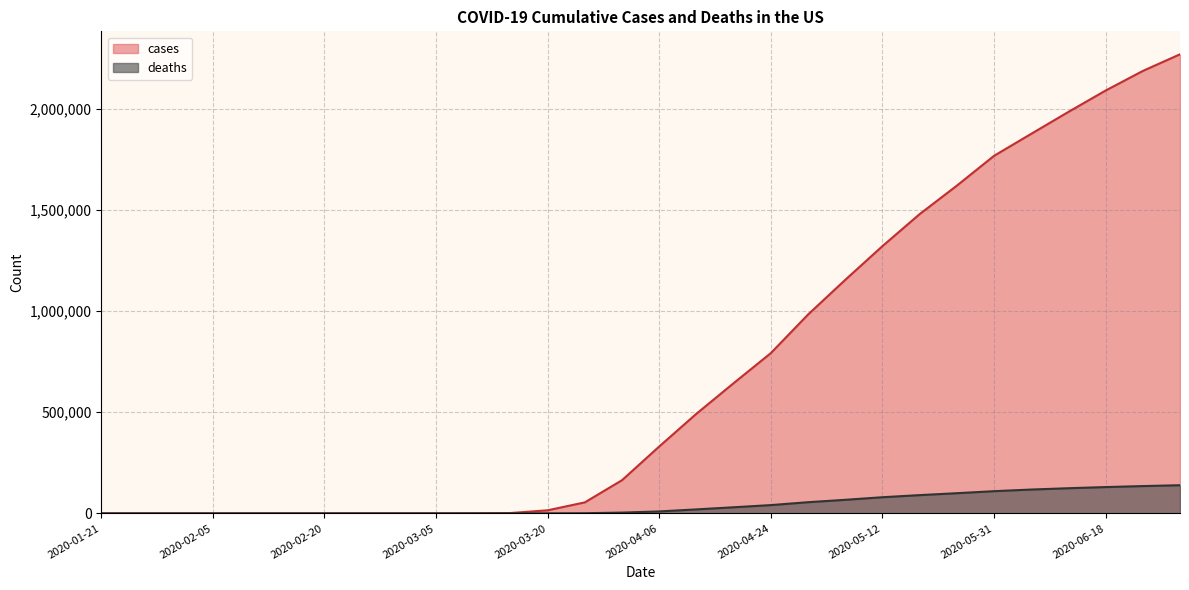

What is the label of the 9th point from the left?

2020-02-29